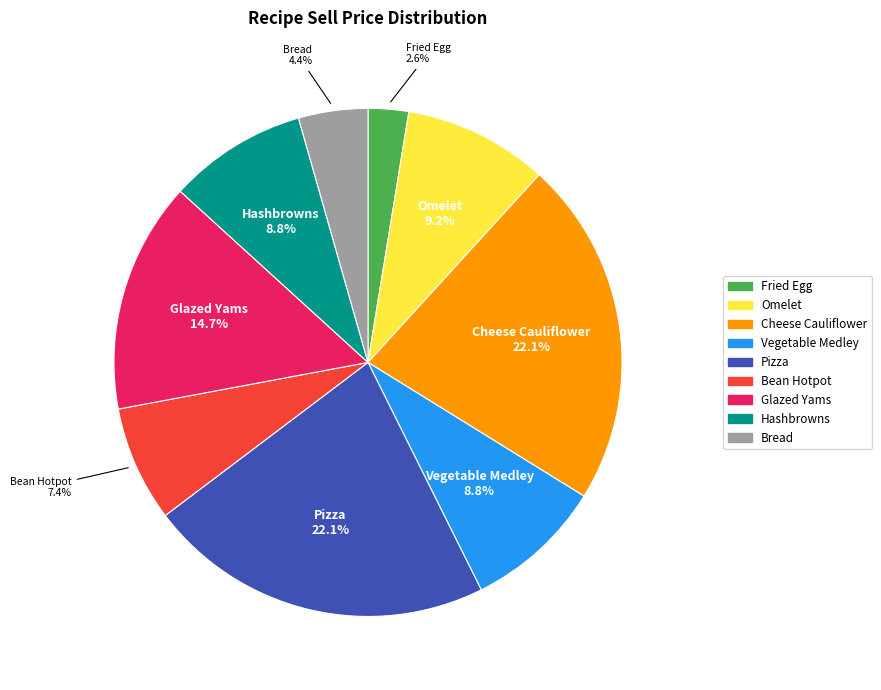

Is Fried Egg the majority of the pie?

No